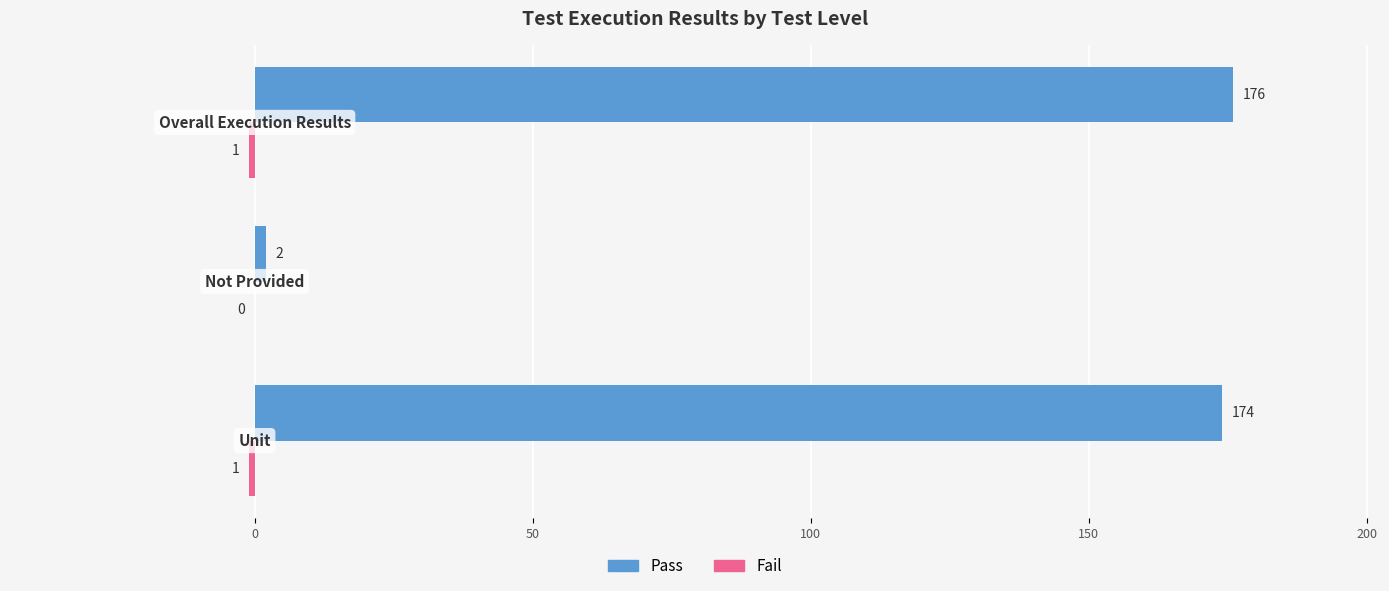

Which series has the largest total across all categories?

Pass